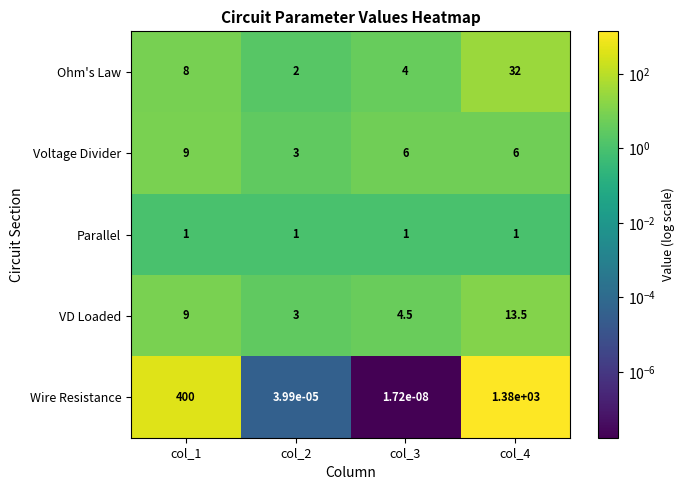

Which series changed the most between col_2 and col_4?

Wire Resistance